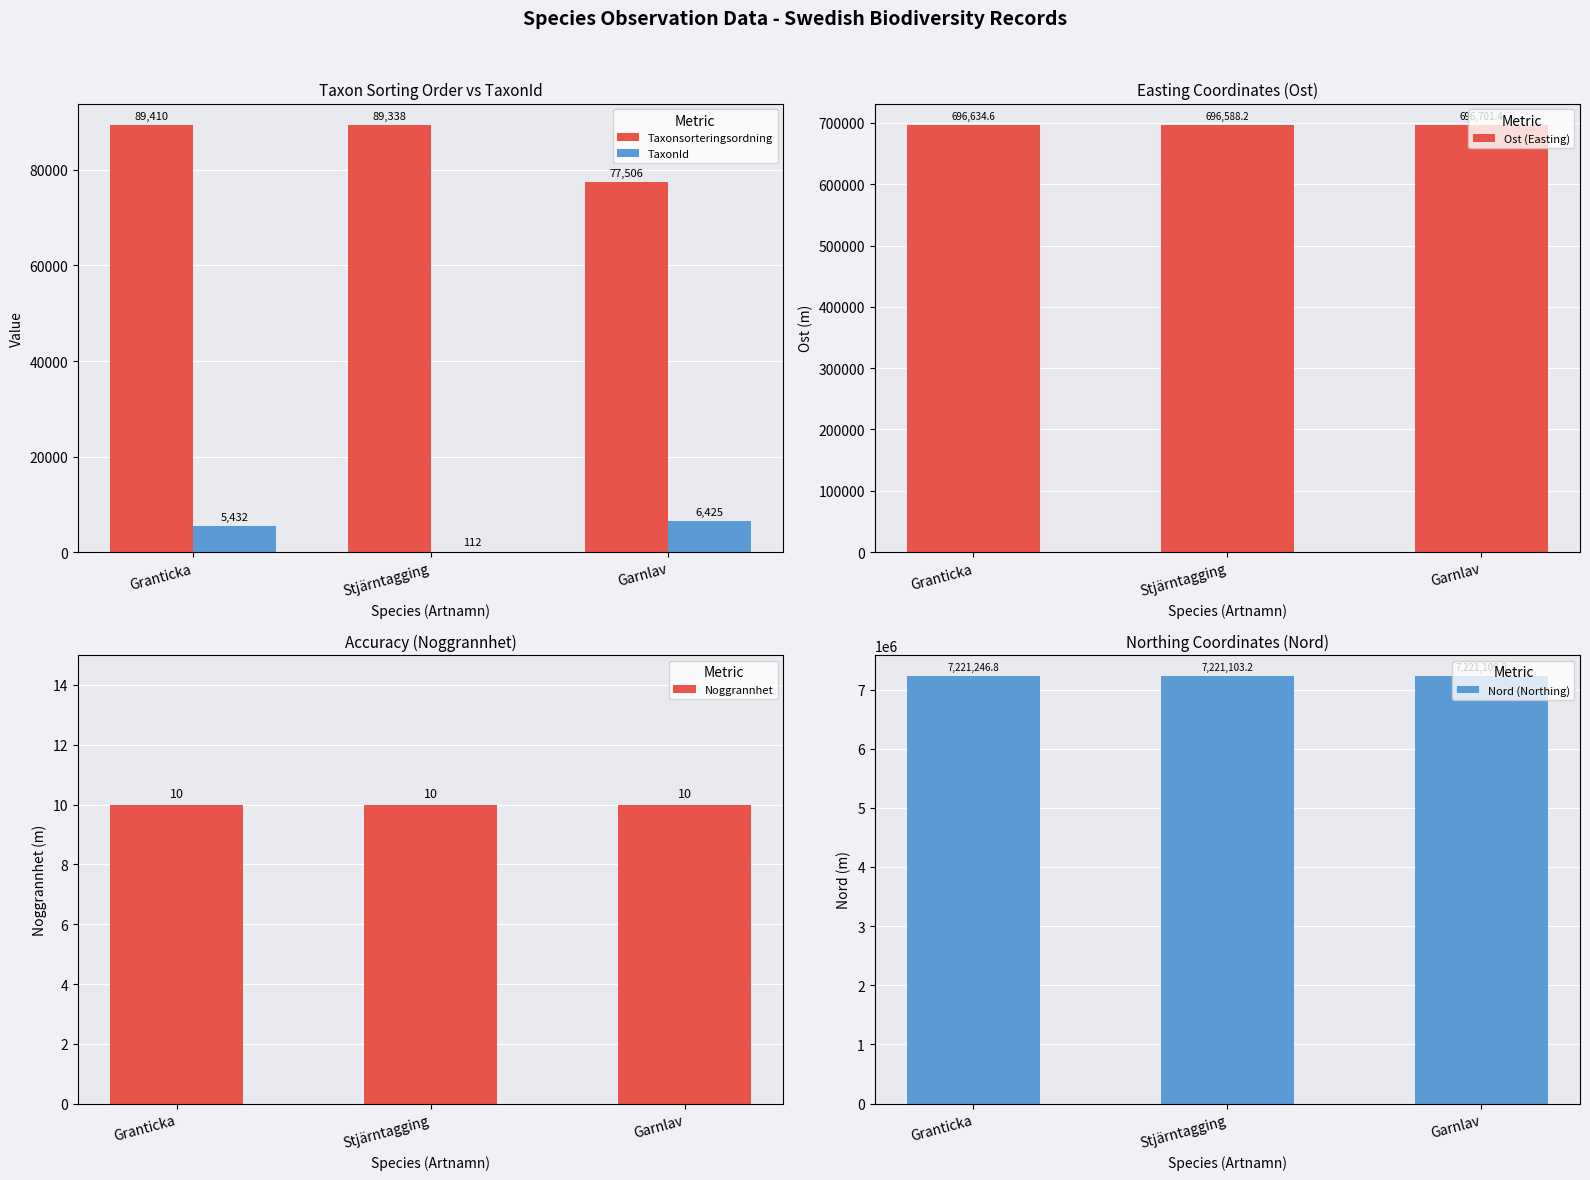

Is it true that Nord (Northing) equals 11856431.4 at Stjärntagging?

False